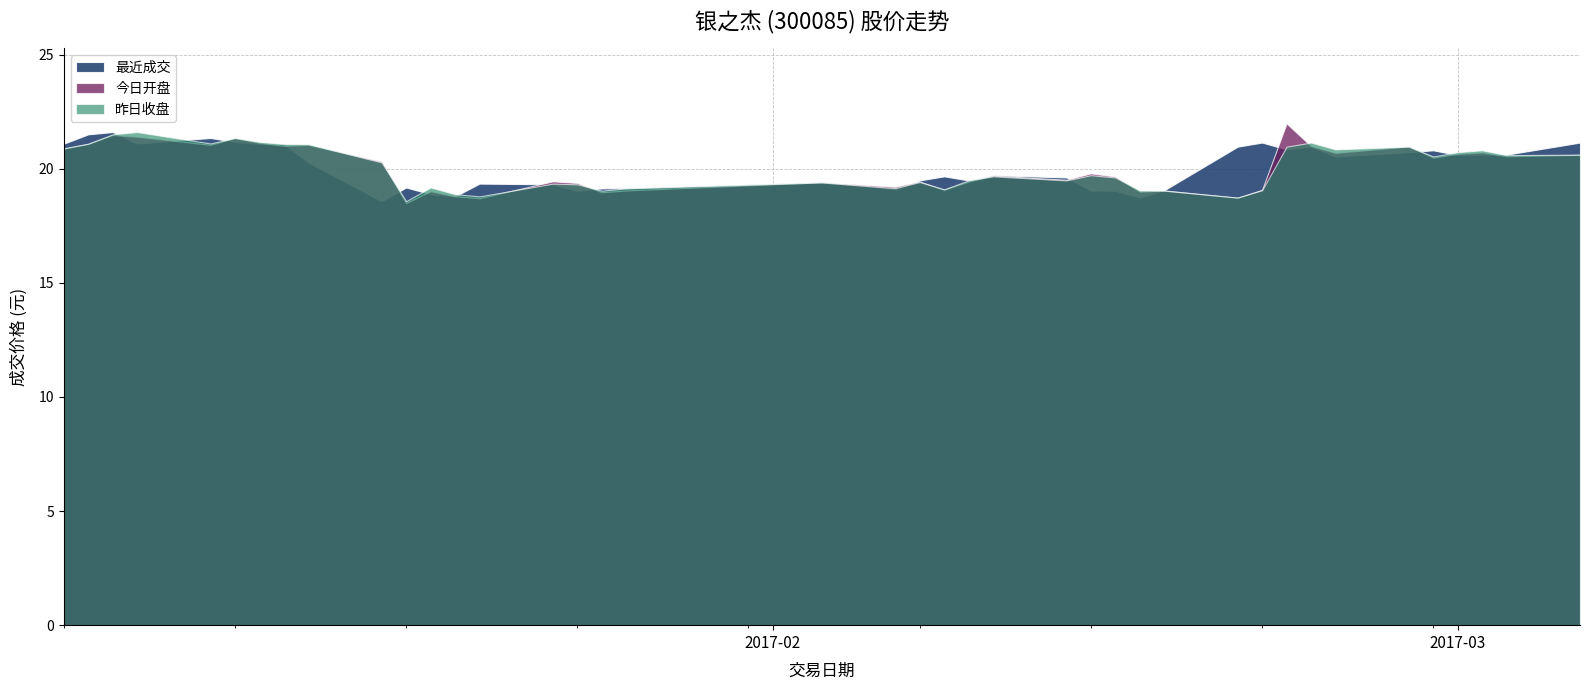

What is the spread (max minus min) of values at 2017-01-06?

0.5